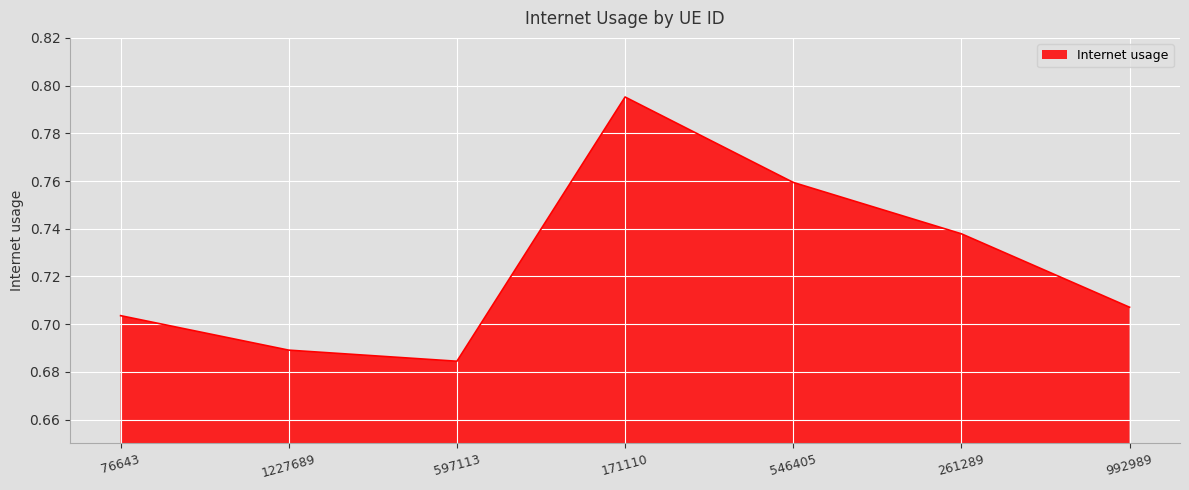

At which category does the chart reach its minimum across all series?

597113